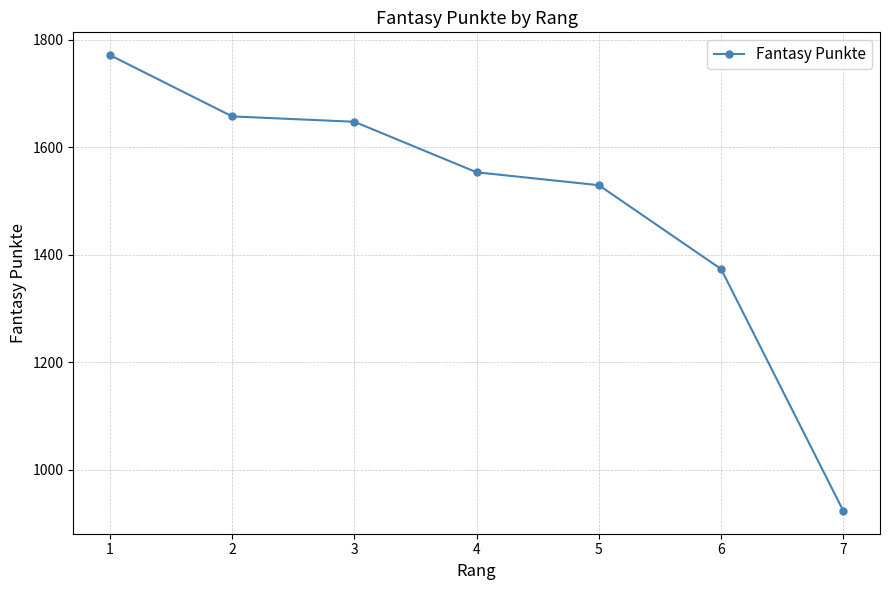

List the labels in order of value, smallest first.

7, 6, 5, 4, 3, 2, 1